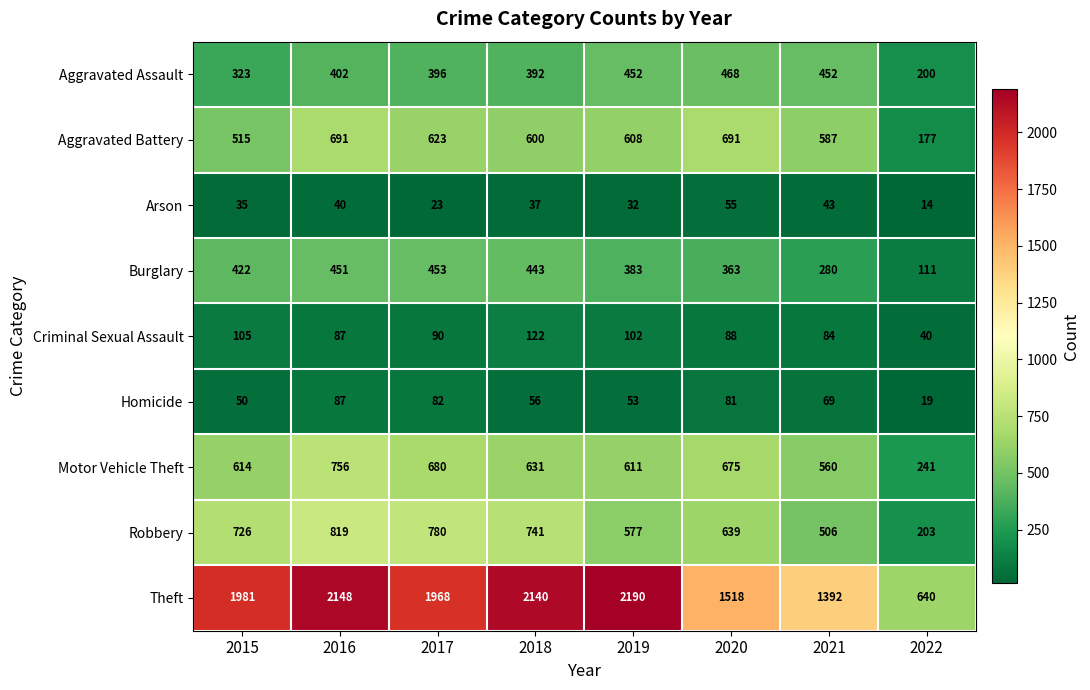

What is the total value across all series at 2017?

5095